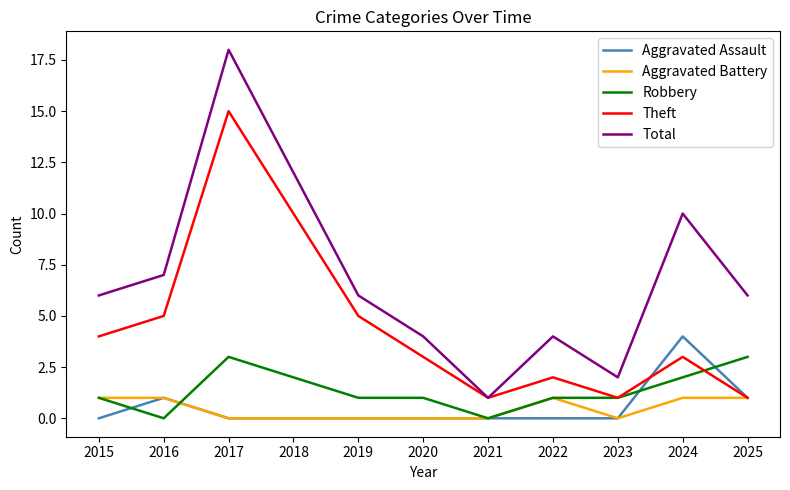

True or false: Theft has a value of 1 at 2025.

True